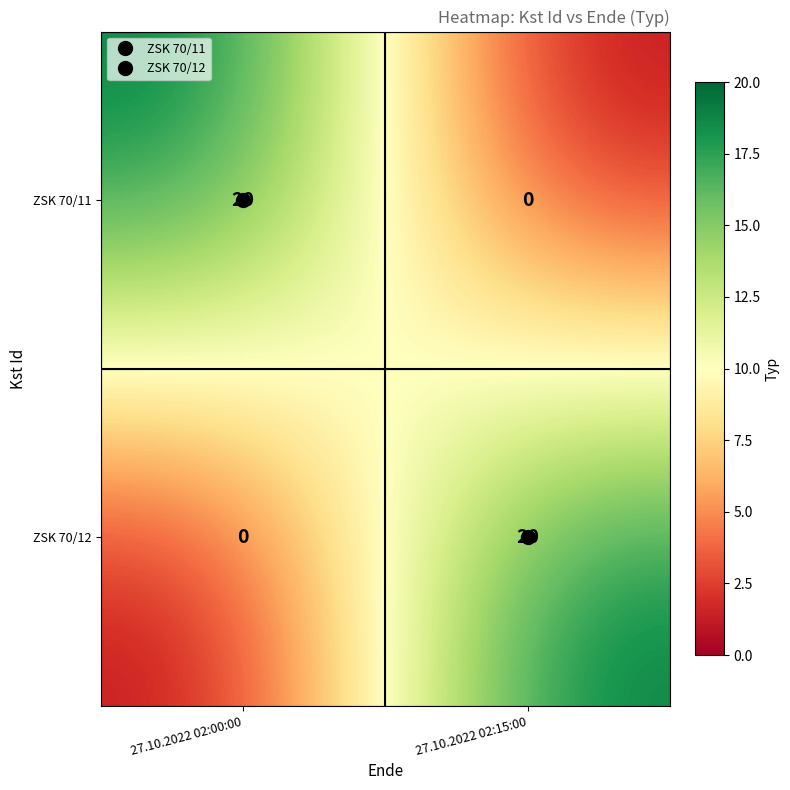

What is the sum of the ZSK 70/12 values at 27.10.2022 02:00:00 and 27.10.2022 02:15:00?

20